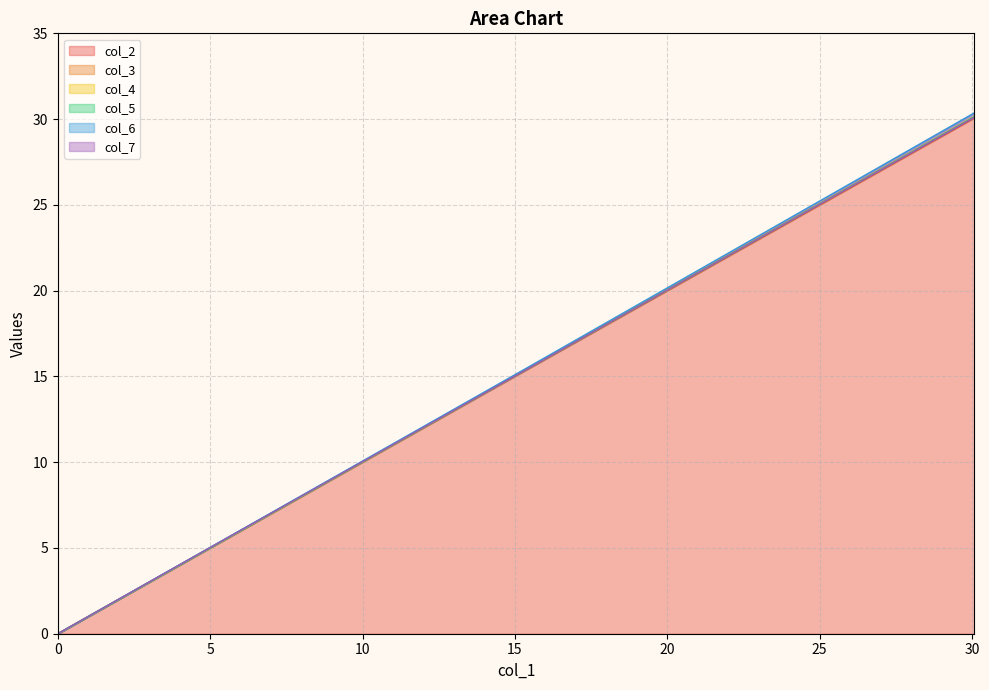

What are all the series names shown in the legend?

col_2, col_3, col_4, col_5, col_6, col_7